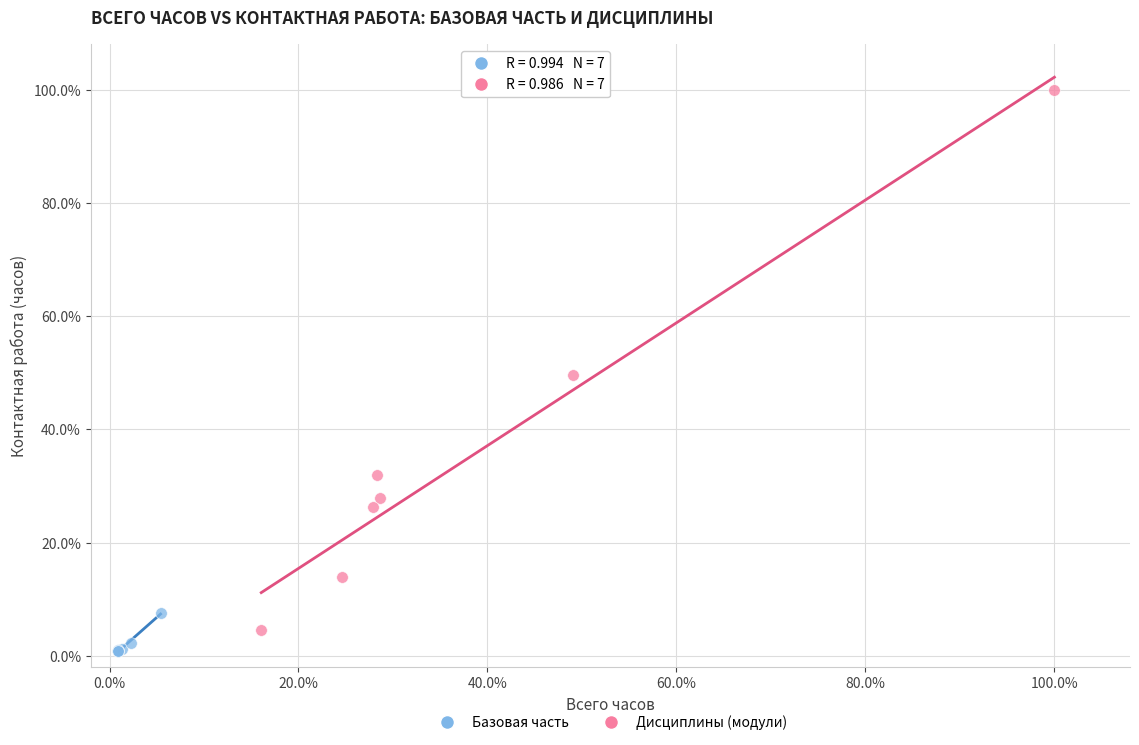

Which series has the largest Y range (max minus min)?

Дисциплины (модули)